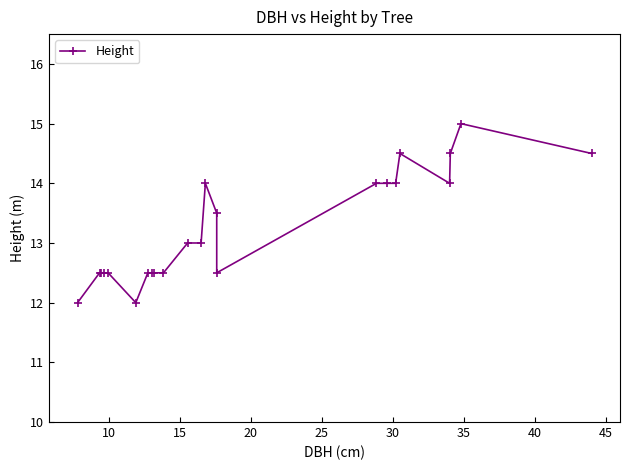

How many lines are shown in the chart?

1